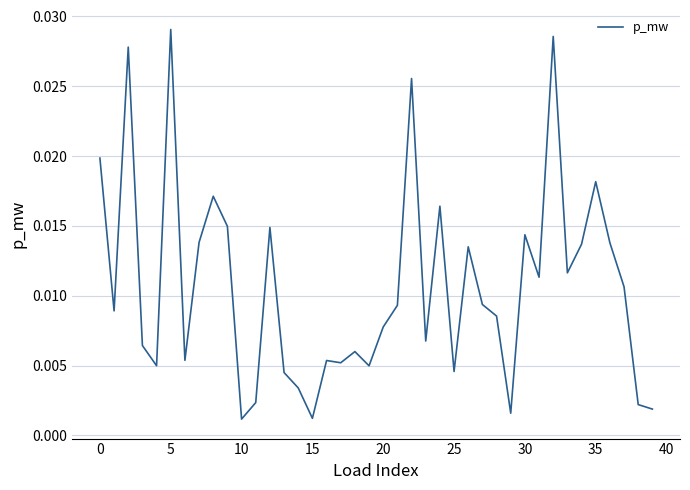

What is the label of the 35th point from the left?

34